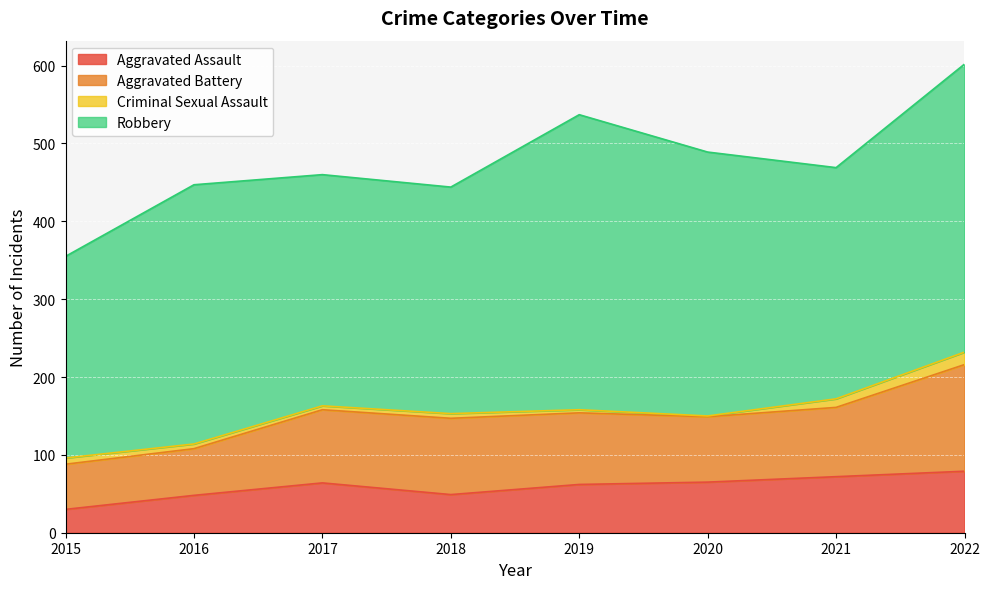

True or false: Aggravated Assault and Robbery intersect in this chart.

False